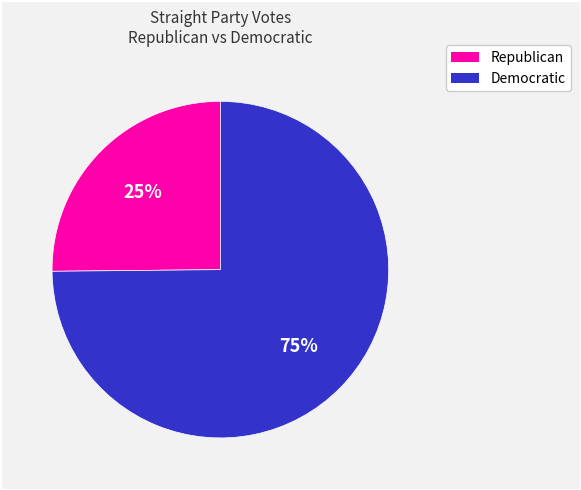

Count the number of slices in the pie.

2